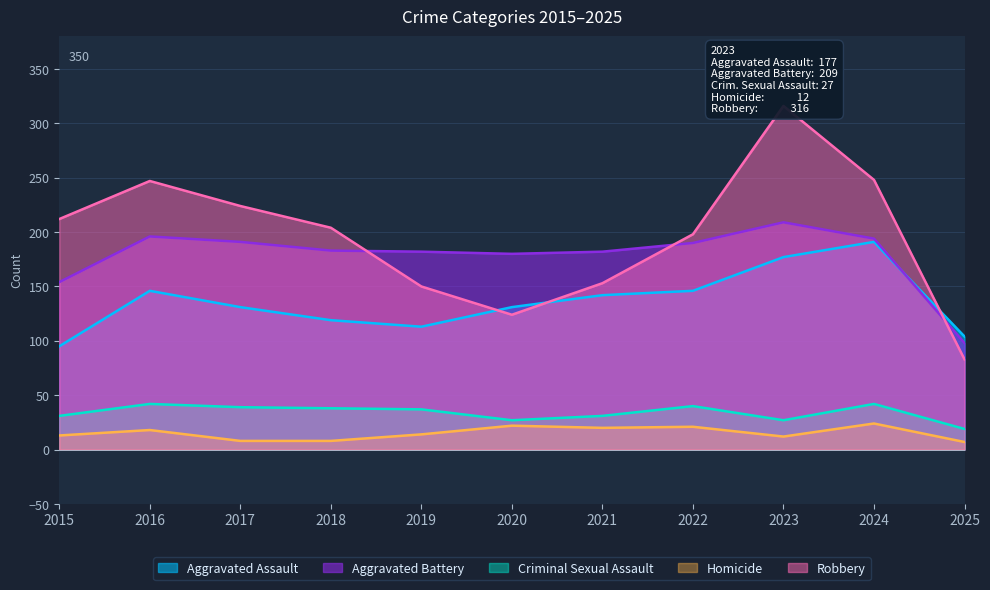

At which label is Aggravated Assault closest to 143?

2021